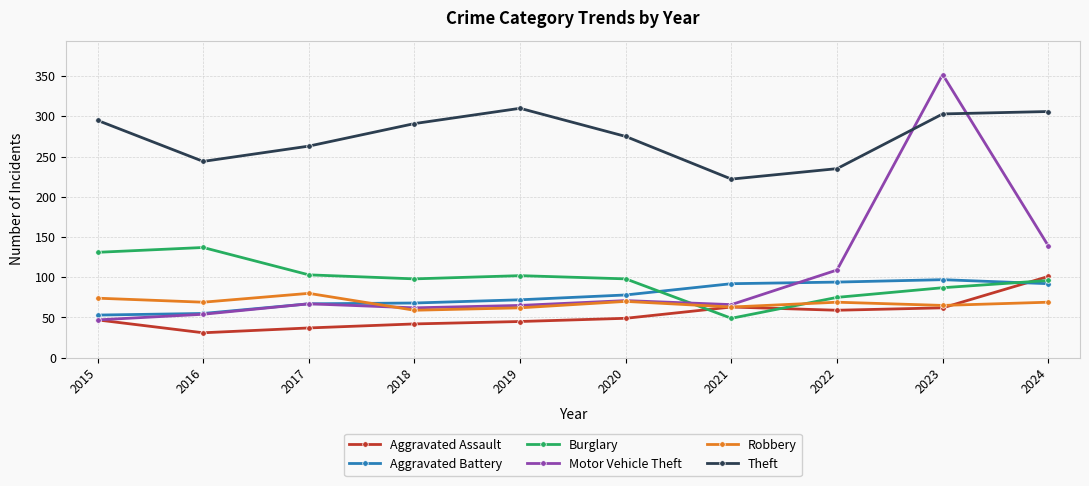

Is it true that Aggravated Assault equals 45 at 2019?

True